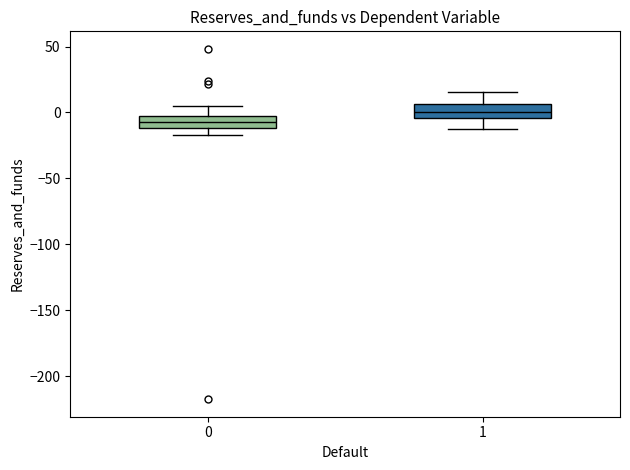

Which box's median line is the highest?

1